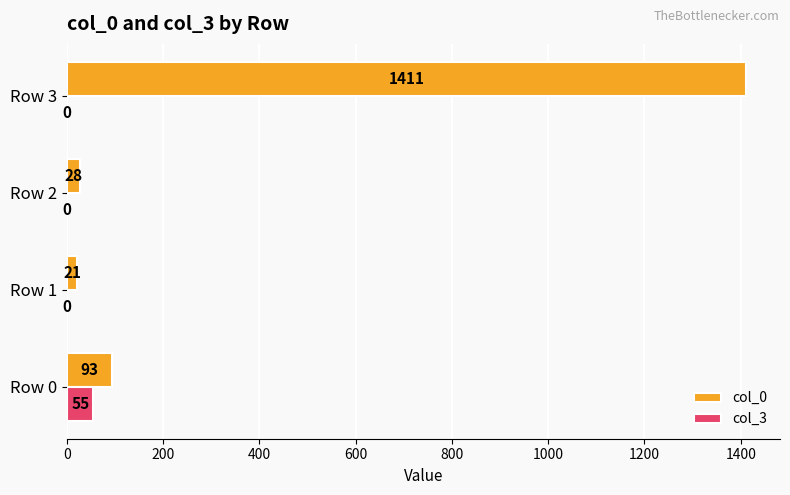

Which category has the highest value across all series?

Row 3